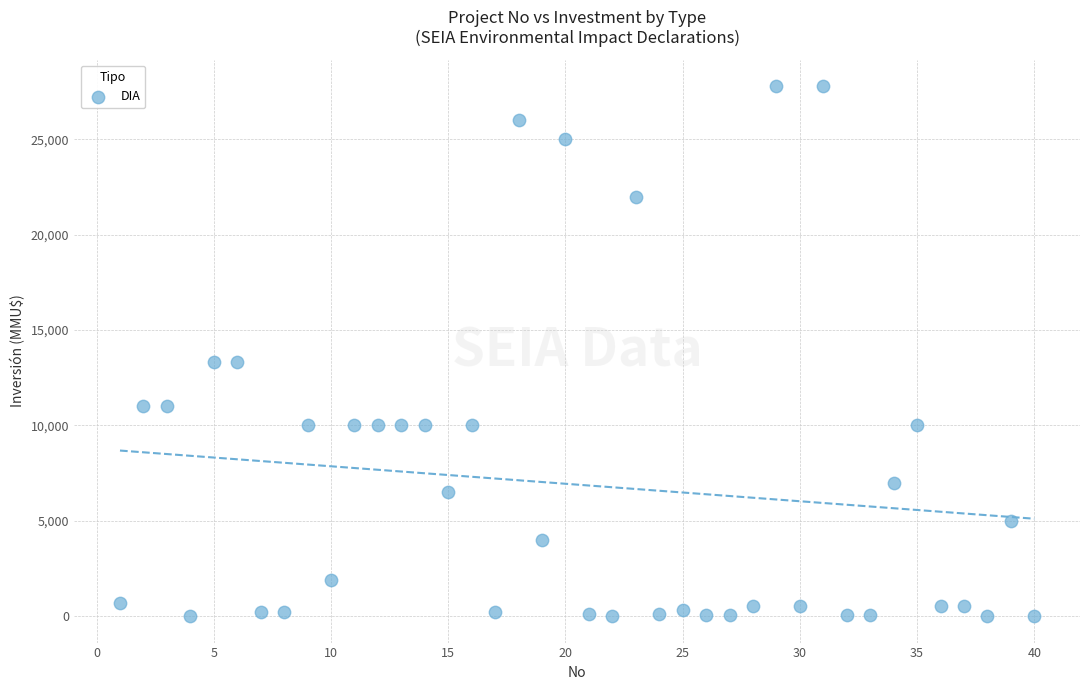

What is the range of X values (max minus min)?

39